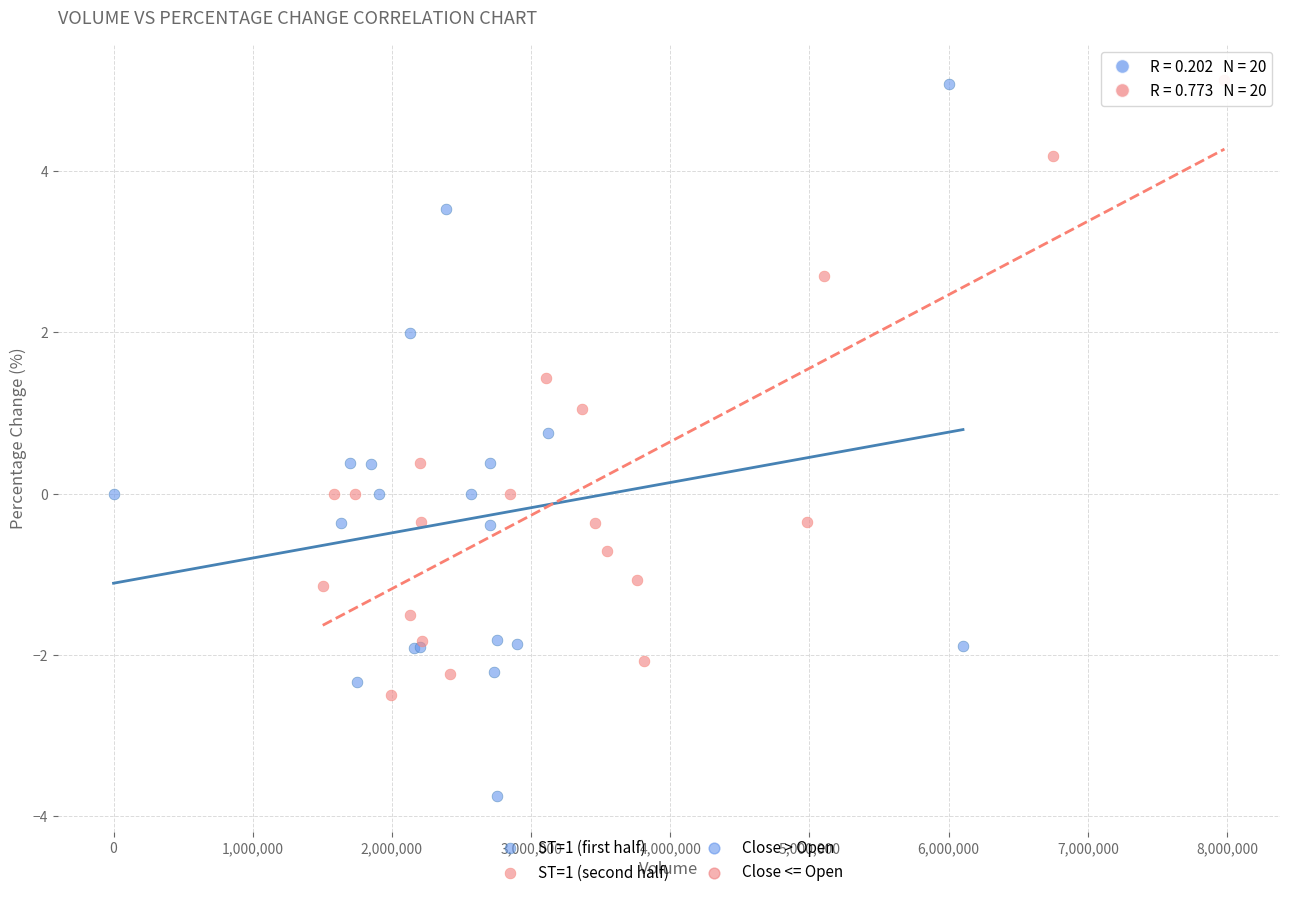

Which series contains the lowest Y value?

ST=1 (first half)